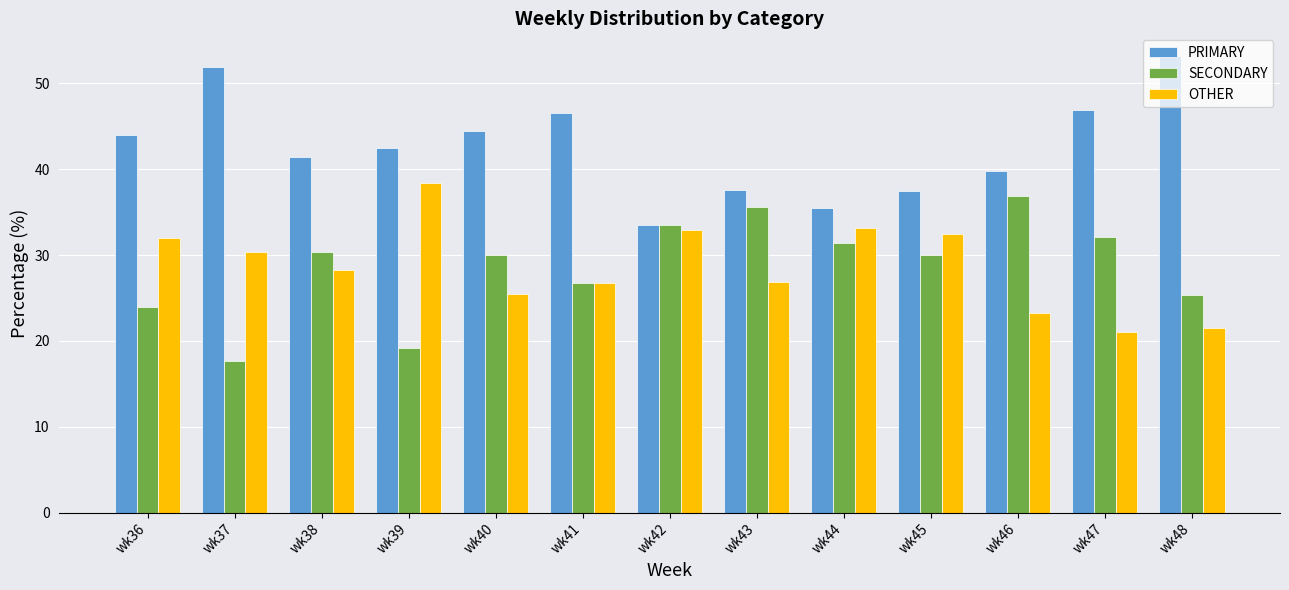

How many categories are shown in the chart?

13